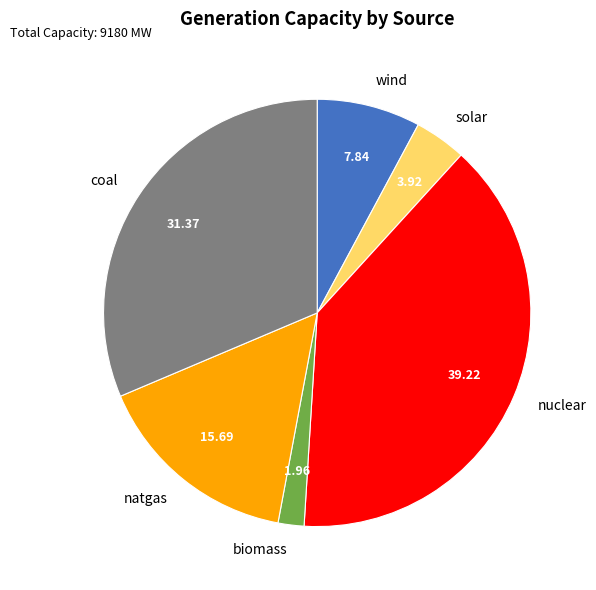

Approximately how many times larger is the value at natgas compared to wind?

2.0